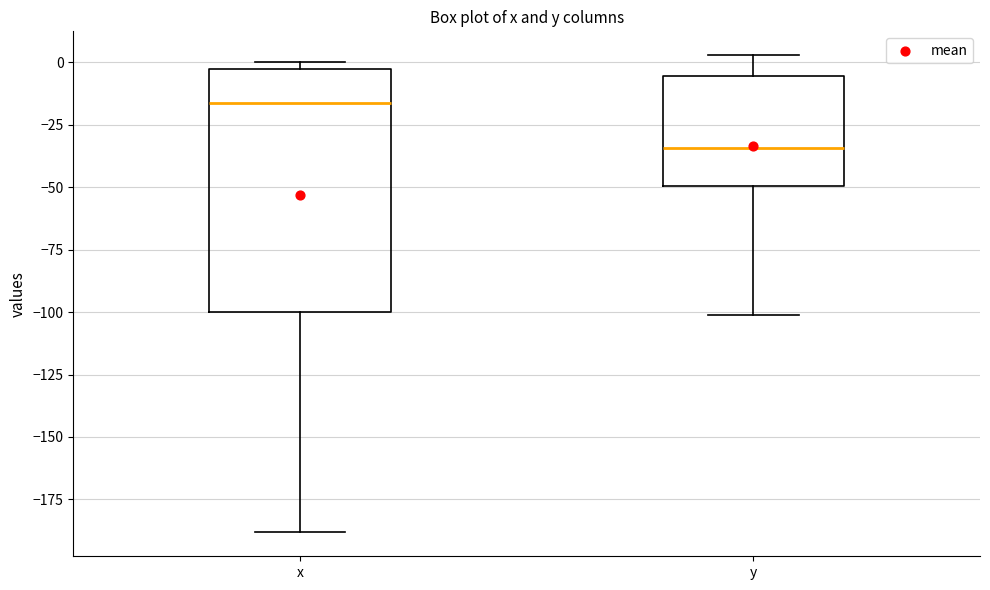

Where does the median line of the box for x sit on the y-axis? The values are not printed on the chart, so give them approximately, as read against the axis.

-15